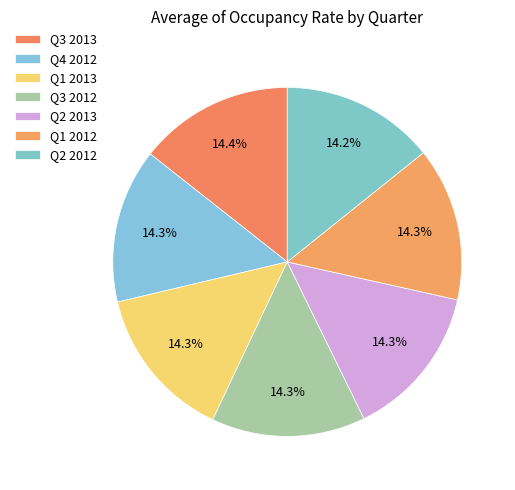

Count the number of slices in the pie.

7